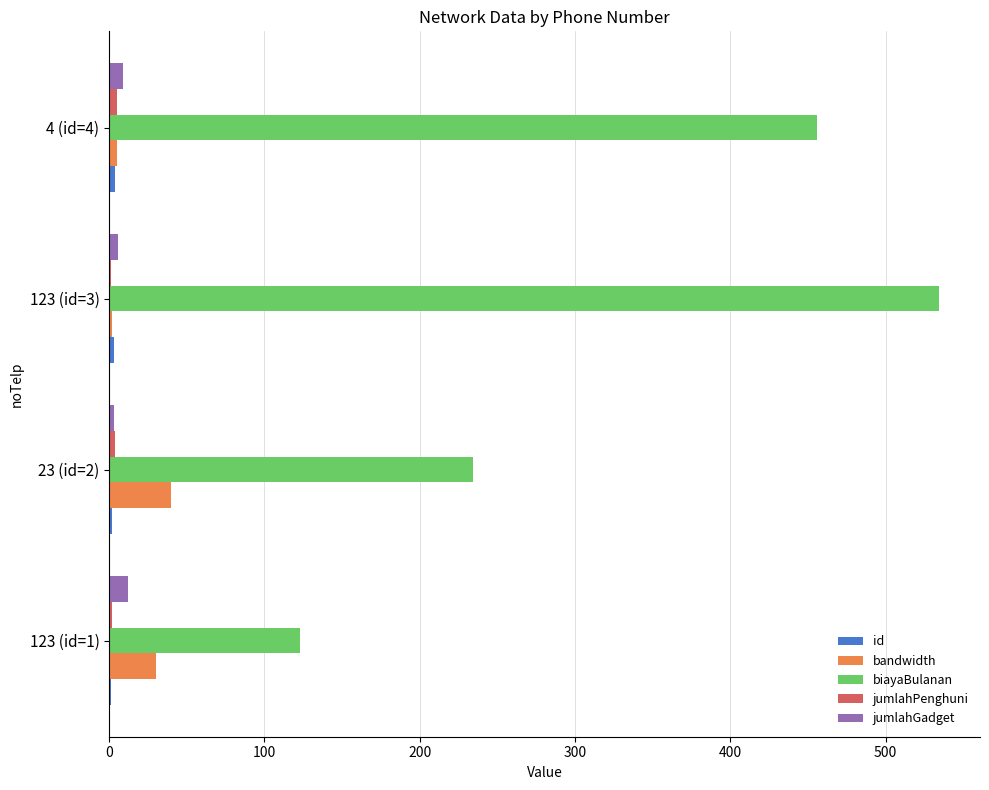

Which series has the largest total across all categories?

biayaBulanan